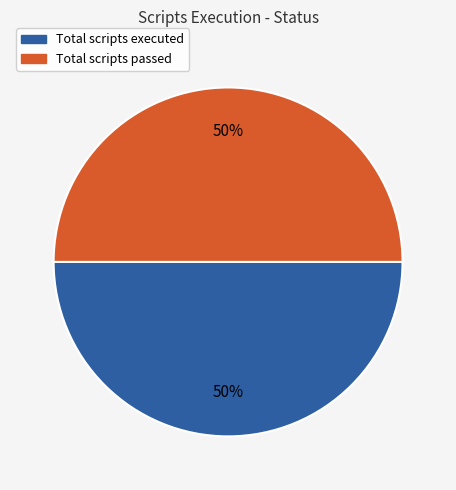

To the nearest percent, what is the average slice percentage?

50%